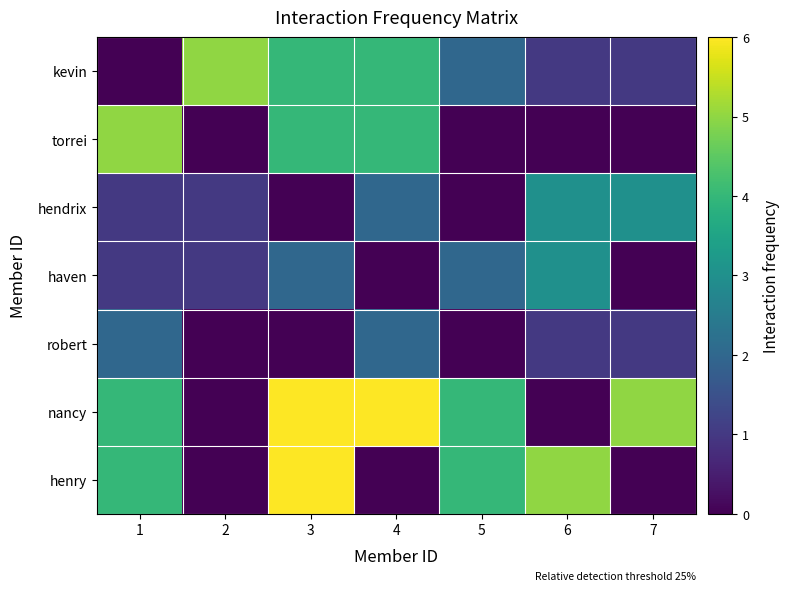

Reading right to left, extract all data points from this chart.

kevin: 7=1	6=1	5=2	4=4	3=4	2=5	1=0
torrei: 7=0	6=0	5=0	4=4	3=4	2=0	1=5
hendrix: 7=3	6=3	5=0	4=2	3=0	2=1	1=1
haven: 7=0	6=3	5=2	4=0	3=2	2=1	1=1
robert: 7=1	6=1	5=0	4=2	3=0	2=0	1=2
nancy: 7=5	6=0	5=4	4=6	3=6	2=0	1=4
henry: 7=0	6=5	5=4	4=0	3=6	2=0	1=4